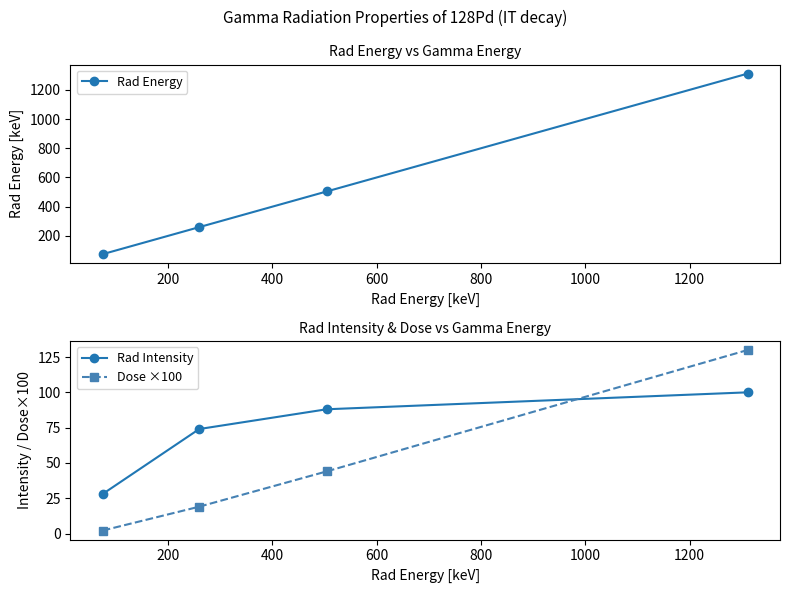

Reading right to left, list all the values displayed in this chart.

Rad Energy: 1311.4	504.4	260.1	75.1
Rad Intensity: 100.0	88.0	74.0	28.0
Dose ×100: 130.0	44.0	19.0	2.1